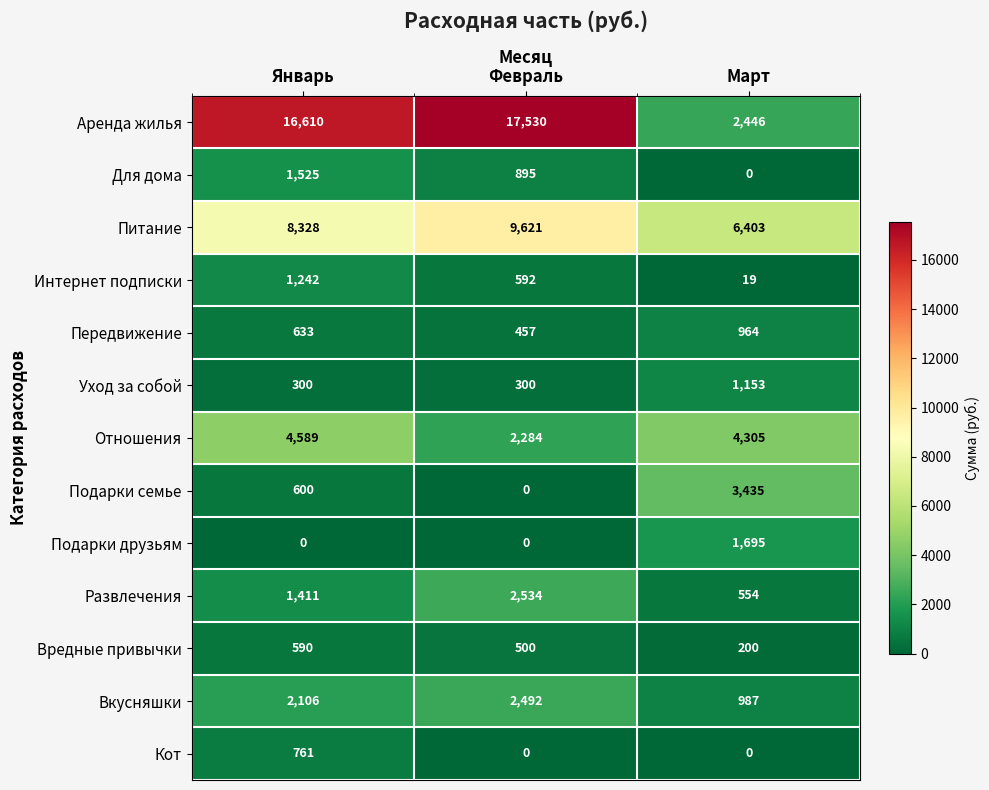

Between Январь and Март, which series saw the biggest shift?

Аренда жилья